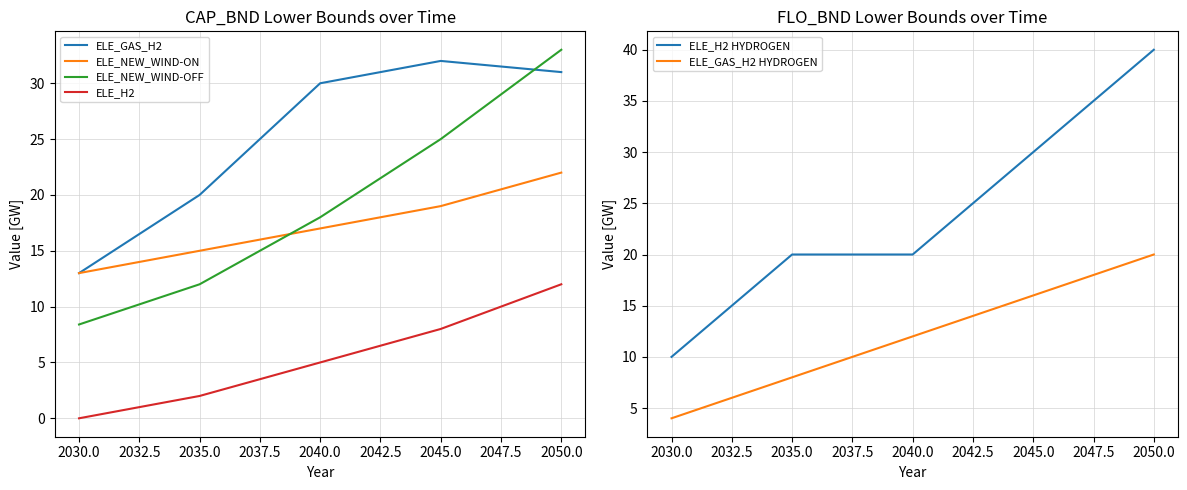

True or false: ELE_H2 and ELE_NEW_WIND-ON cross at least once.

False